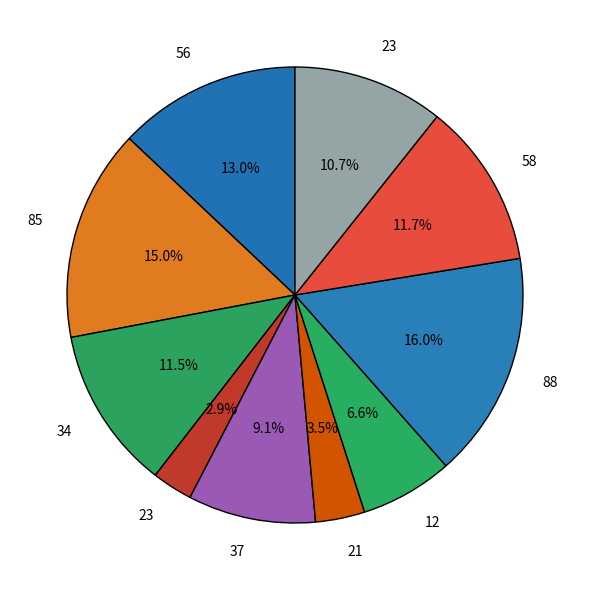

How many segments does this pie chart have?

10